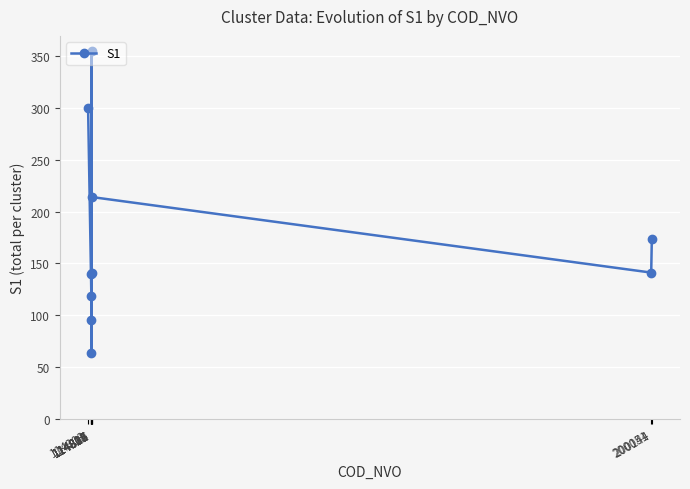

Which has a higher value, 114805 or 114816?

114816